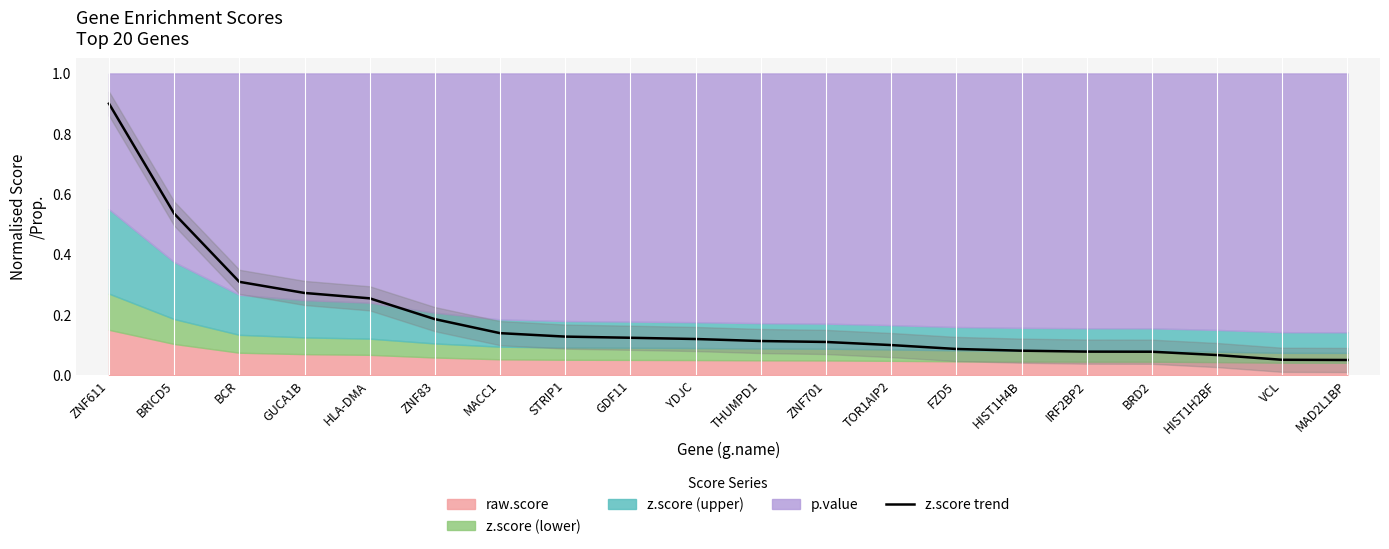

What is the value of the 16th point from the left?

0.1